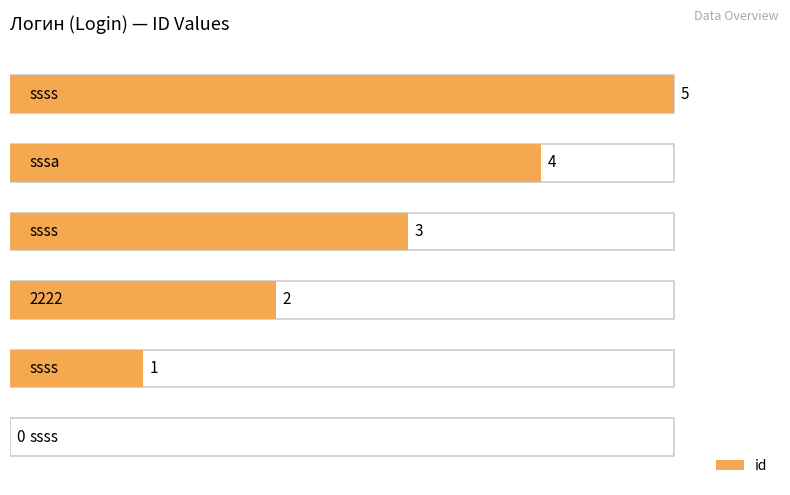

What is the sum of all values?

15